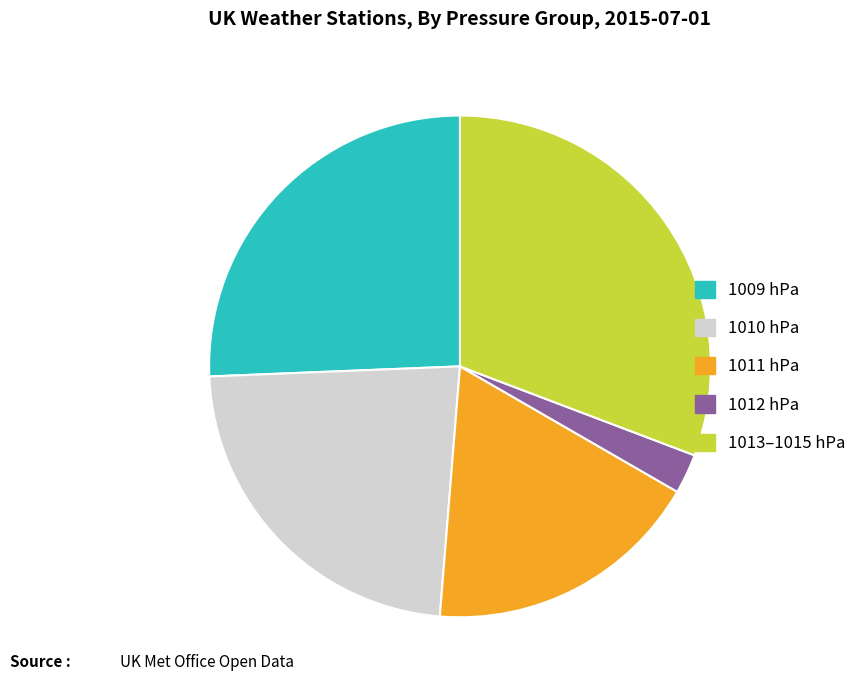

Is there any slice that represents more than half of the pie?

No